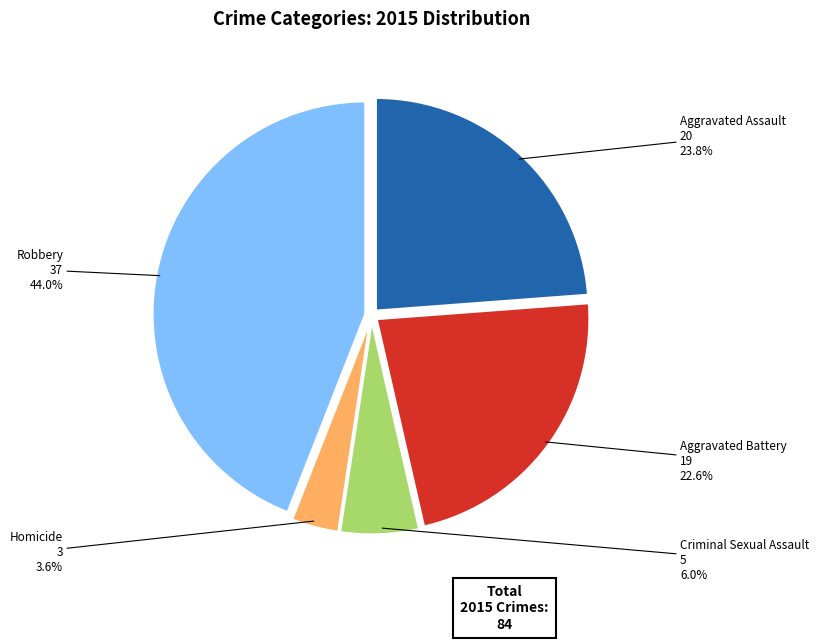

Is there a majority slice in this chart?

No